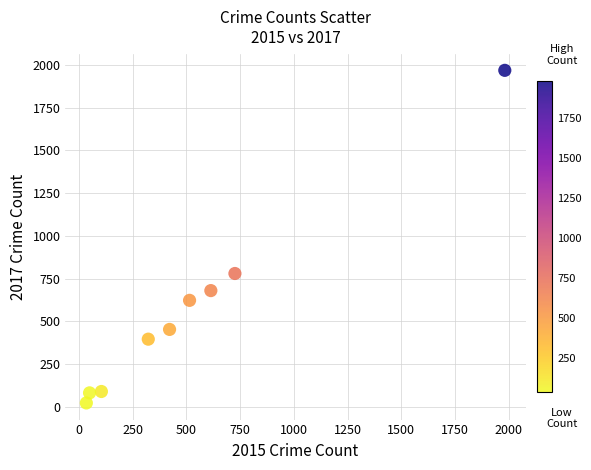

What is the average X value?

530